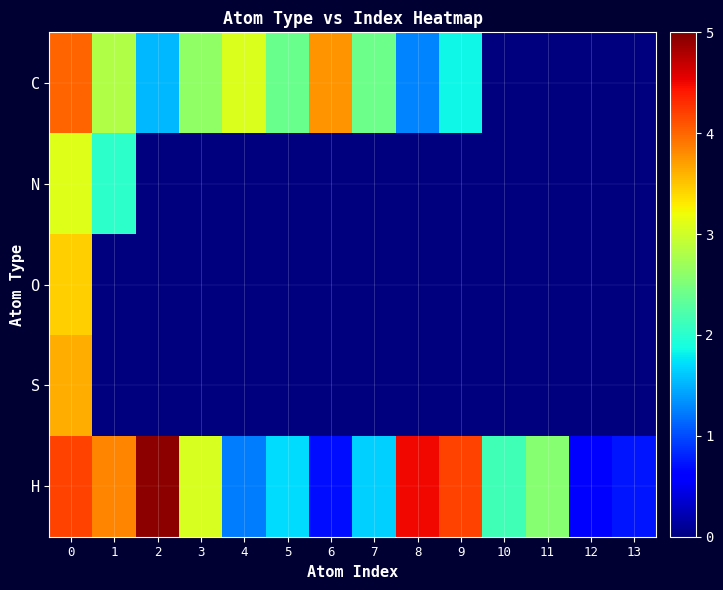

Reading right to left, transcribe all the data shown in this chart.

C: 13=0.0	12=0.0	11=0.0	10=0.0	9=1.8	8=1.3	7=2.4	6=3.8	5=2.4	4=3.1	3=2.6	2=1.5	1=2.8	0=4.0
N: 13=0.0	12=0.0	11=0.0	10=0.0	9=0.0	8=0.0	7=0.0	6=0.0	5=0.0	4=0.0	3=0.0	2=0.0	1=2.0	0=3.1
O: 13=0.0	12=0.0	11=0.0	10=0.0	9=0.0	8=0.0	7=0.0	6=0.0	5=0.0	4=0.0	3=0.0	2=0.0	1=0.0	0=3.4
S: 13=0.0	12=0.0	11=0.0	10=0.0	9=0.0	8=0.0	7=0.0	6=0.0	5=0.0	4=0.0	3=0.0	2=0.0	1=0.0	0=3.6
H: 13=0.7	12=0.6	11=2.6	10=2.1	9=4.2	8=4.5	7=1.7	6=0.7	5=1.7	4=1.2	3=3.1	2=4.9	1=3.8	0=4.2